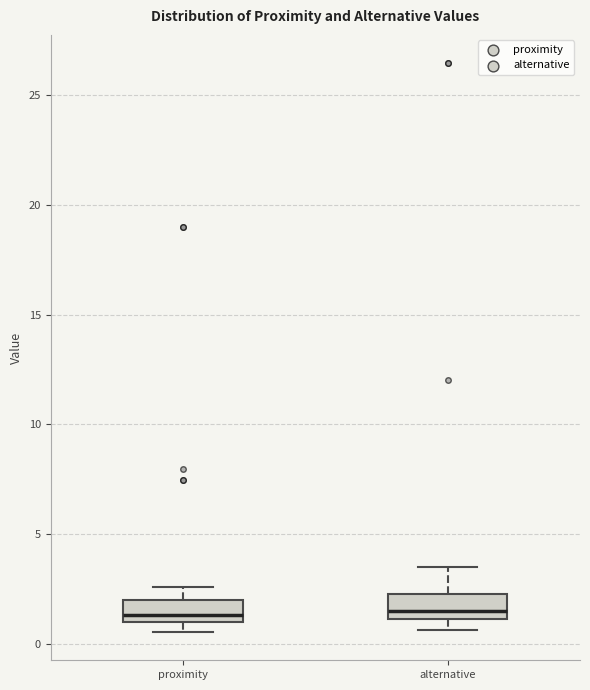

Reading left to right, transcribe this box plot: for each box, give where its median line is, the range the box spans, and where its two whiskers end, as read against the y-axis. The values are not printed on the chart, so give them approximately, as read against the axis.

proximity: median 1.5, box 1.0 to 2.0, whiskers 0.5 to 2.5
alternative: median 1.5, box 1.0 to 2.0, whiskers 0.5 to 3.5